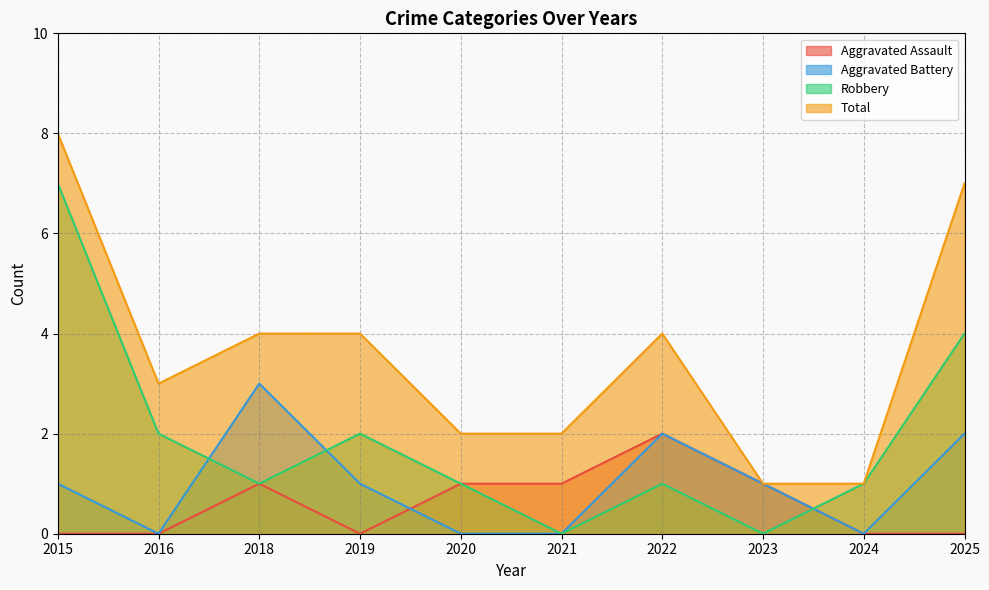

True or false: Aggravated Assault has a value of 0 at 2020.

False